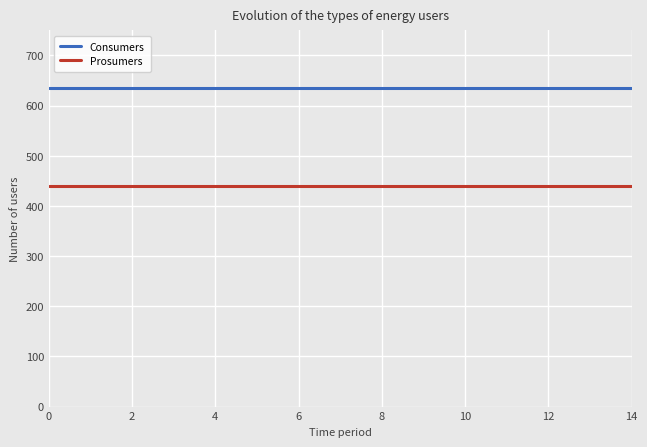

What is the lowest value of the Consumers series?

635